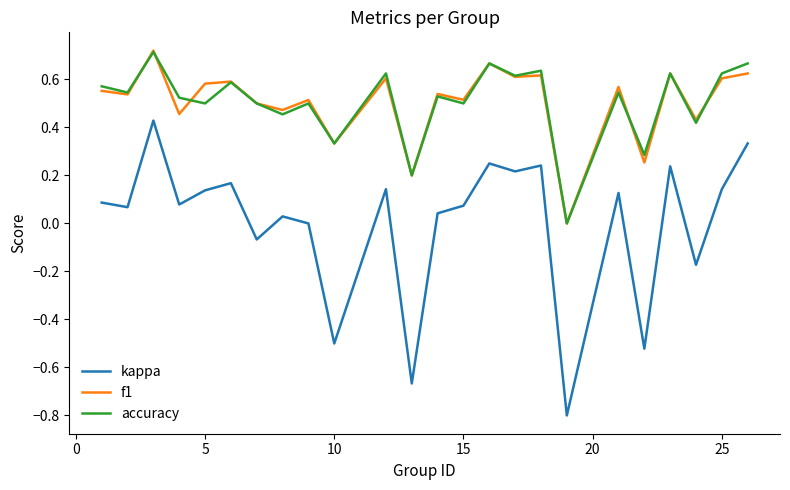

True or false: kappa and accuracy intersect in this chart.

False